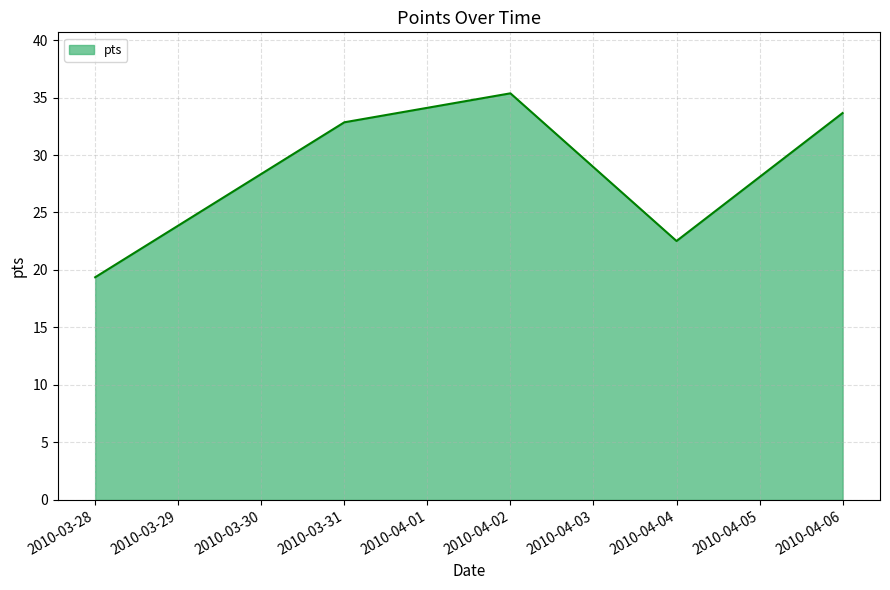

Rank the categories by value from lowest to highest.

2010-03-28, 2010-04-04, 2010-03-31, 2010-04-06, 2010-04-02